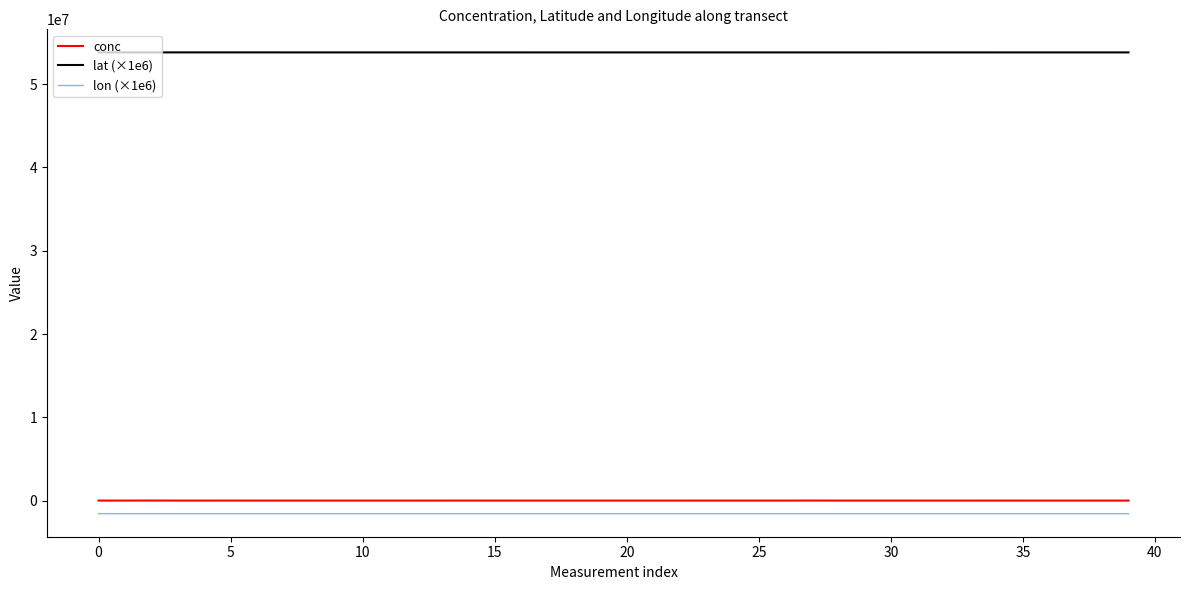

What is the maximum value for lat (×1e6)?

53810482